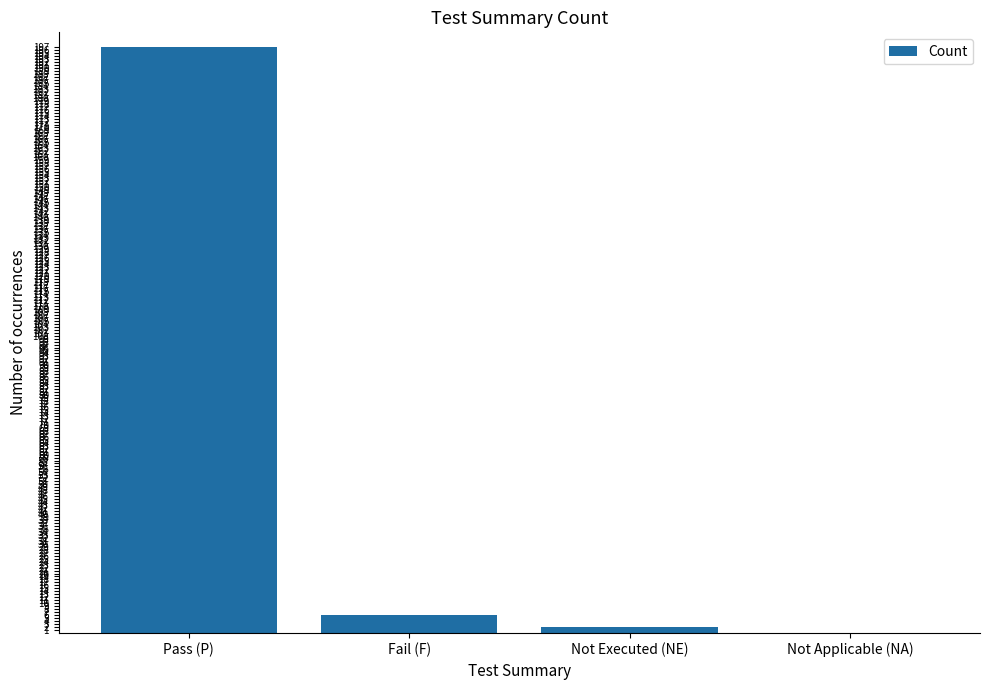

What is the greatest value displayed?

197